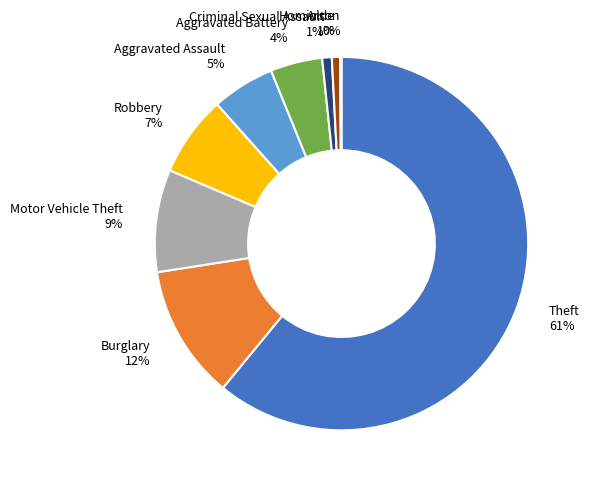

Is it true that Homicide 1% is 12% of the pie?

False